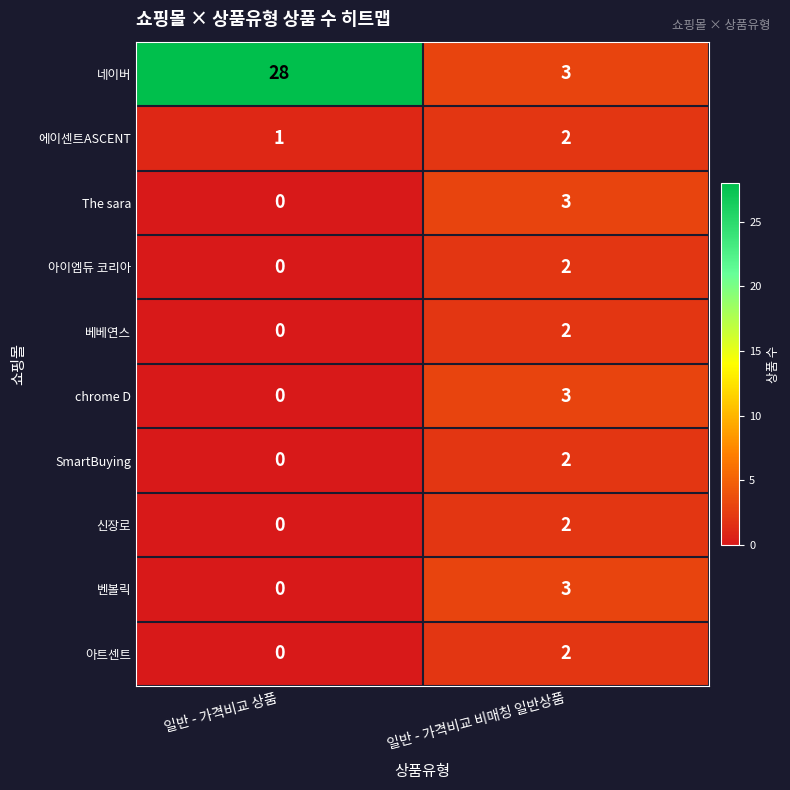

At which category is the sum across all series the highest?

일반 - 가격비교 상품